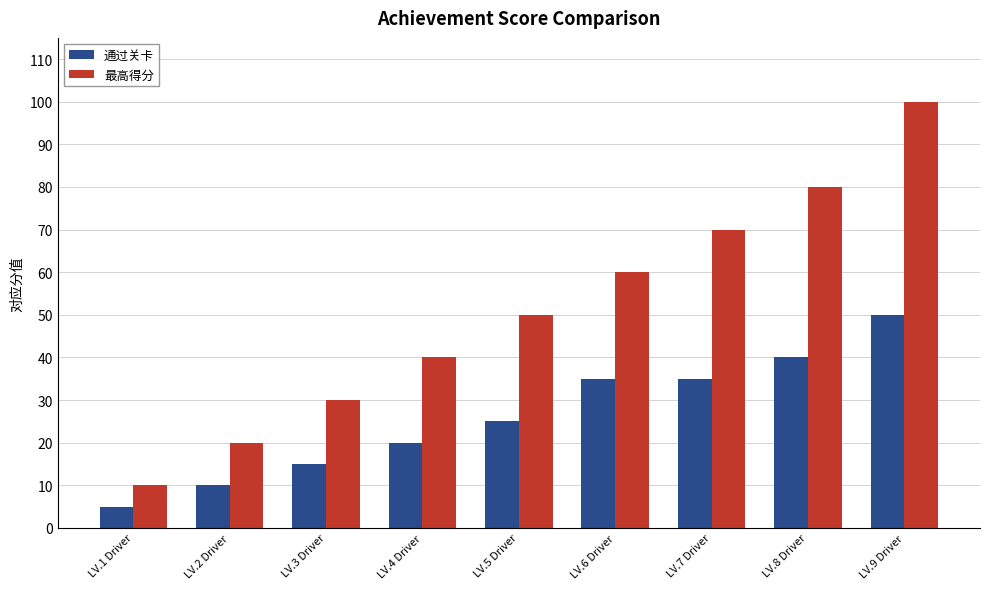

Is it true that 最高得分 equals 40 at LV.3 Driver?

False